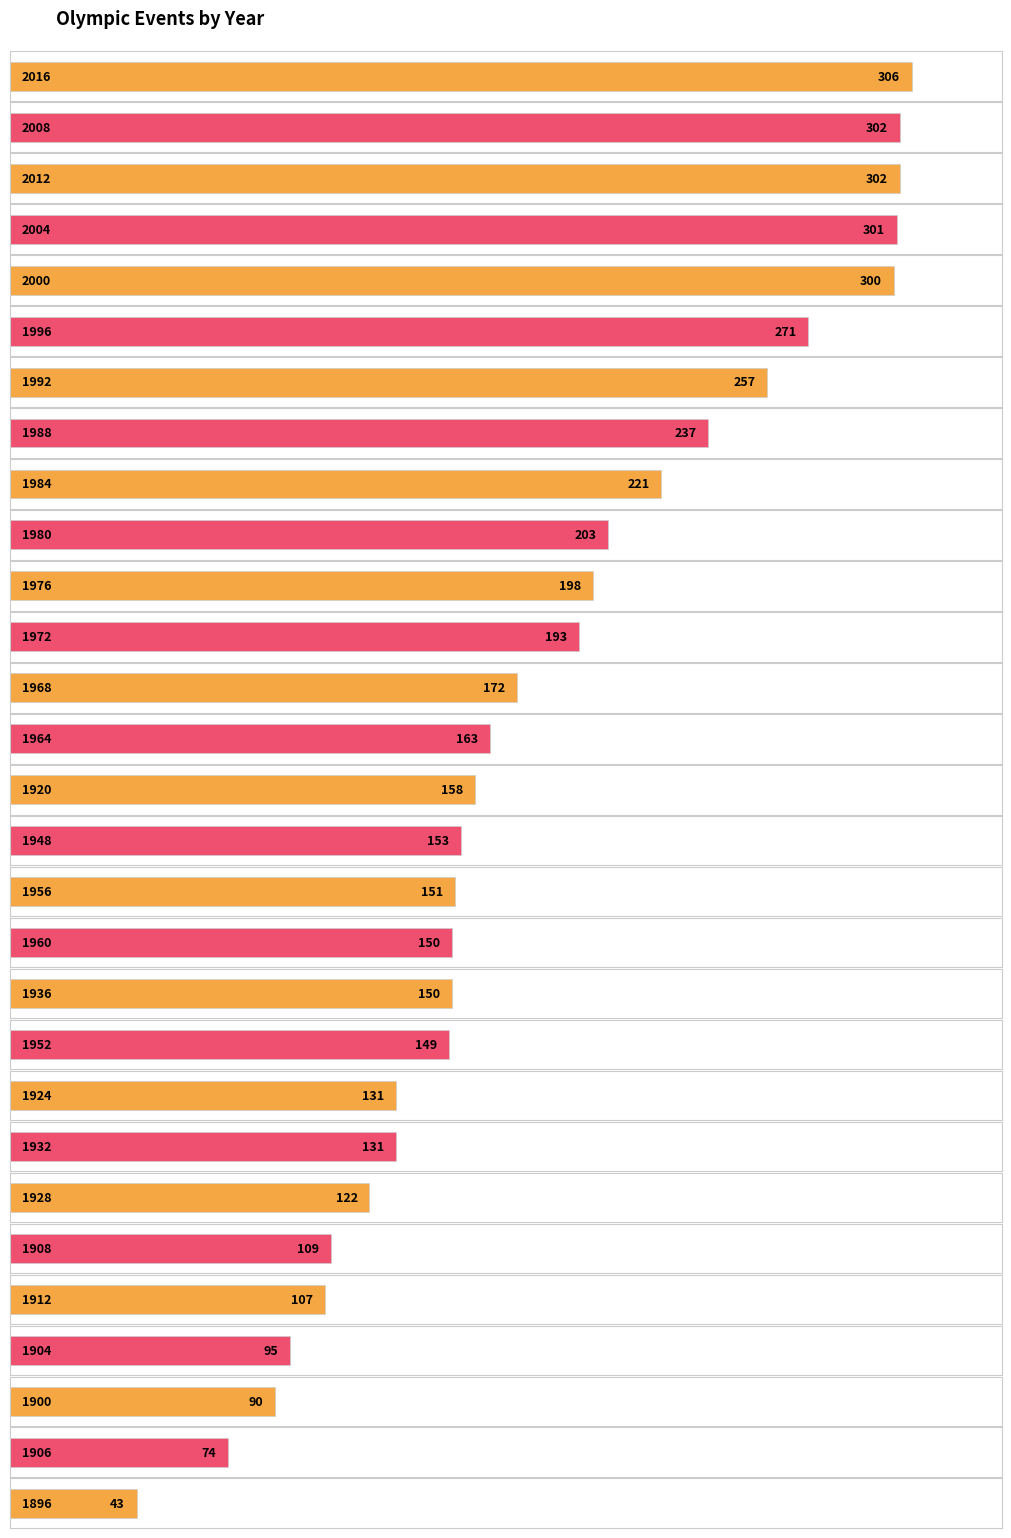

What is the sum of all values?

5239